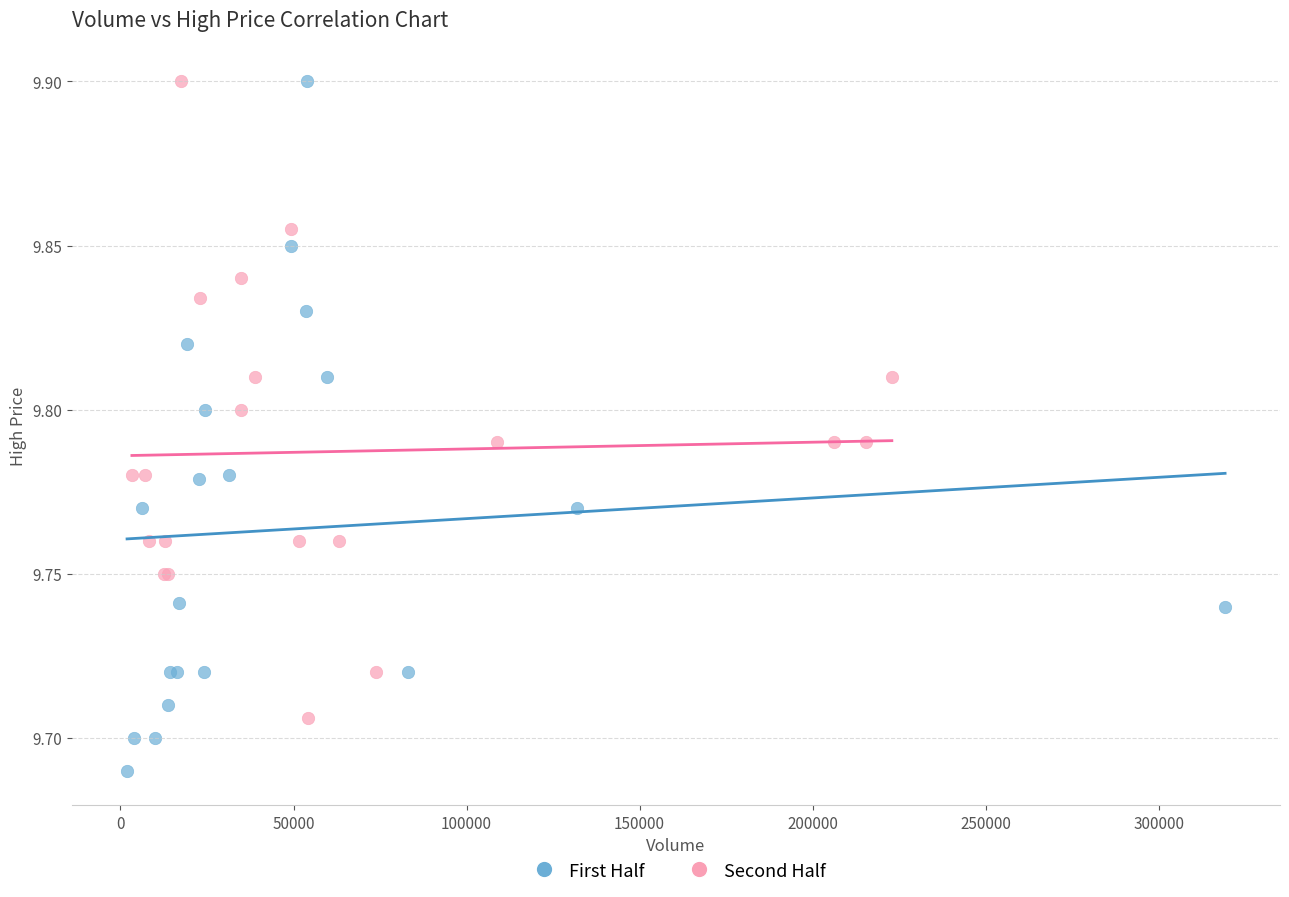

Which series reaches the minimum Y coordinate?

First Half